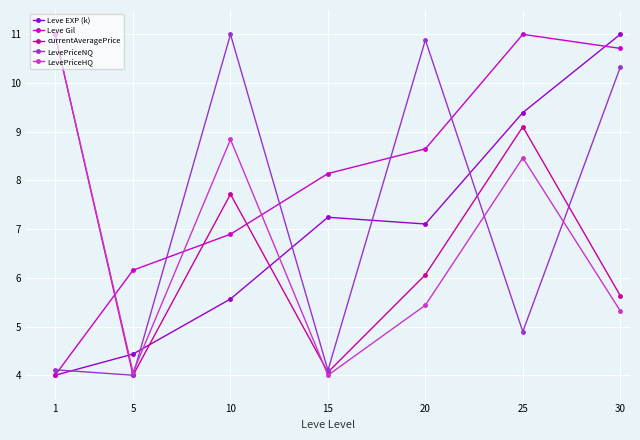

Is it true that Leve EXP (k) equals 2.9 at 10?

False